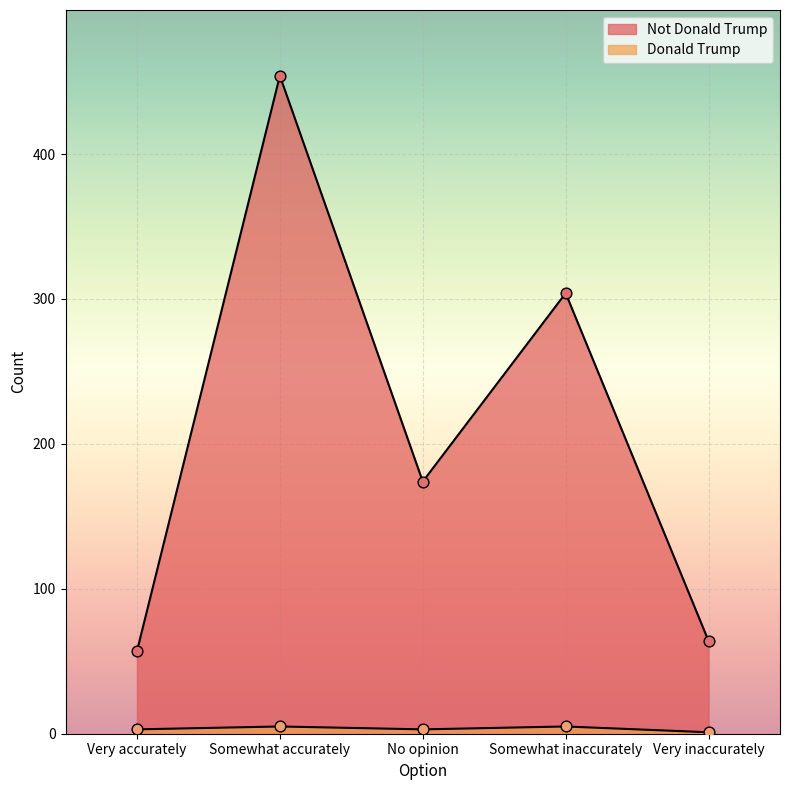

Which series has the largest total across all categories?

Not Donald Trump